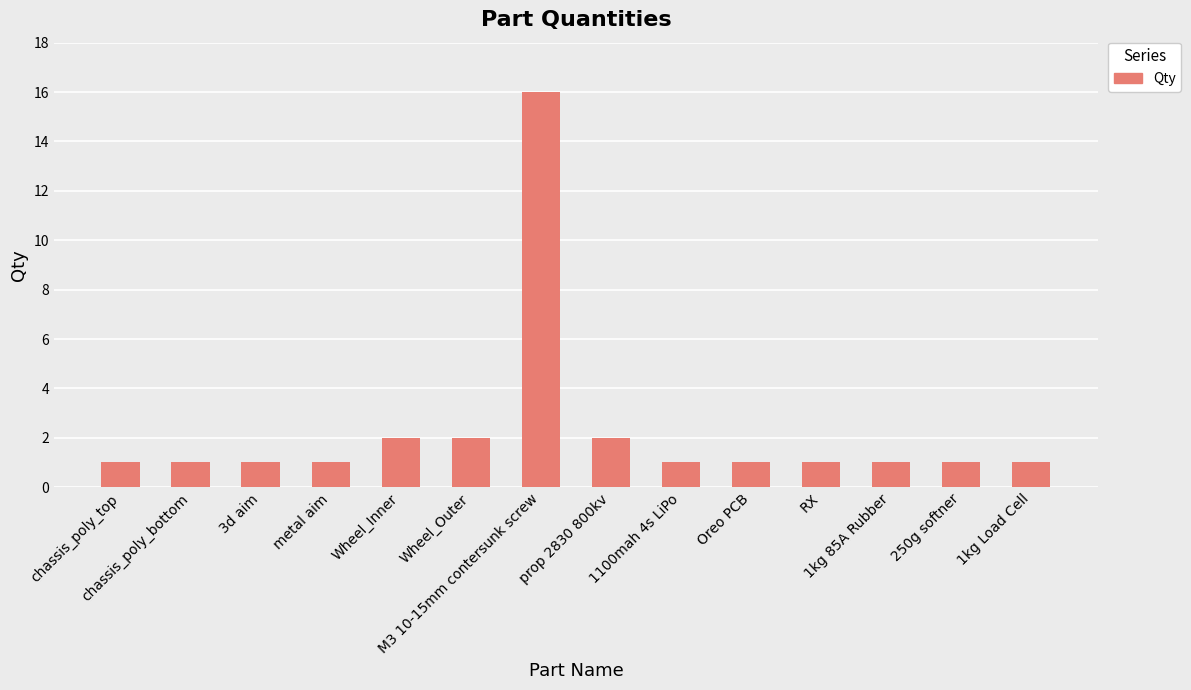

What is the sum of the values at 1kg 85A Rubber and metal aim?

2